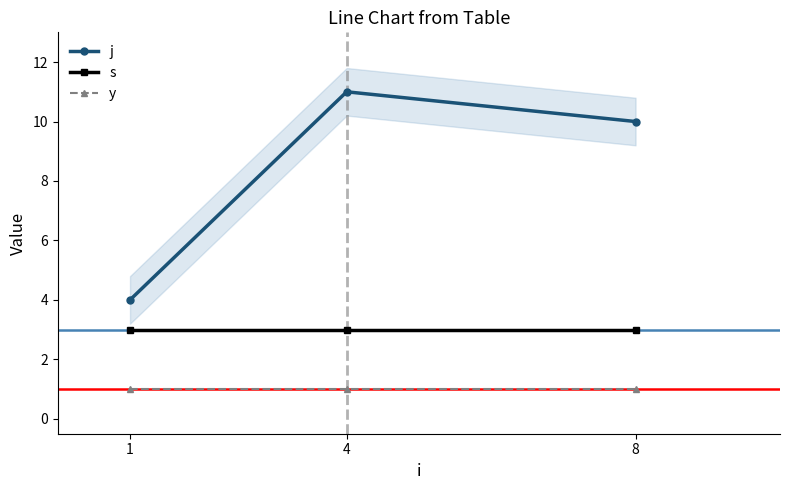

Reading right to left, what are all the values shown in this chart?

j: 8=10	4=11	1=4
s: 8=3	4=3	1=3
y: 8=1	4=1	1=1